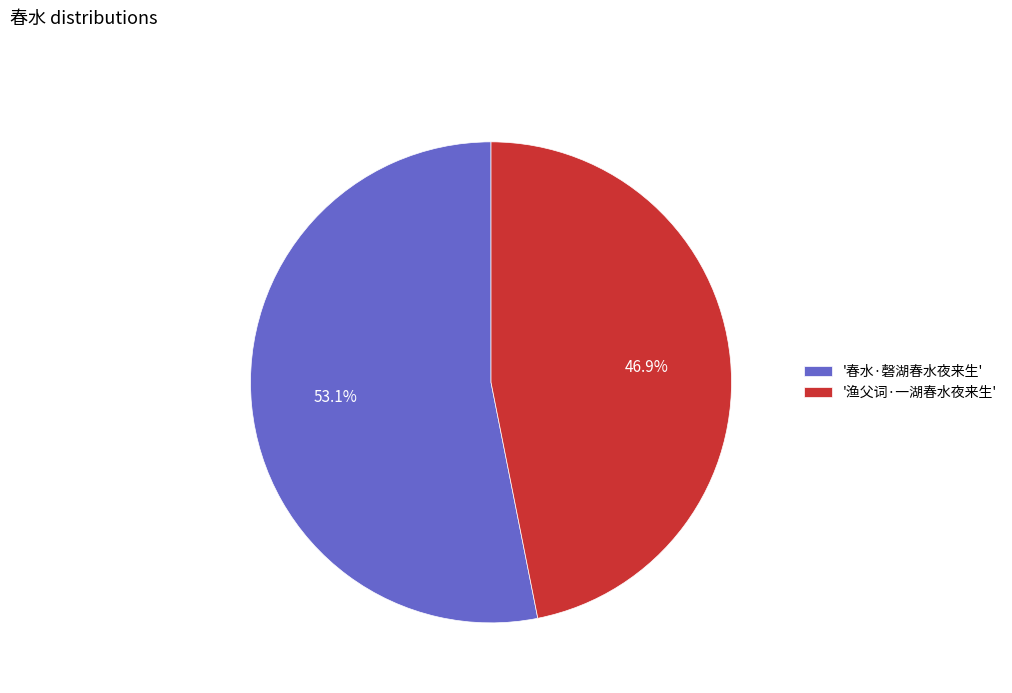

Which slice is the smallest?

'渔父词·一湖春水夜来生'